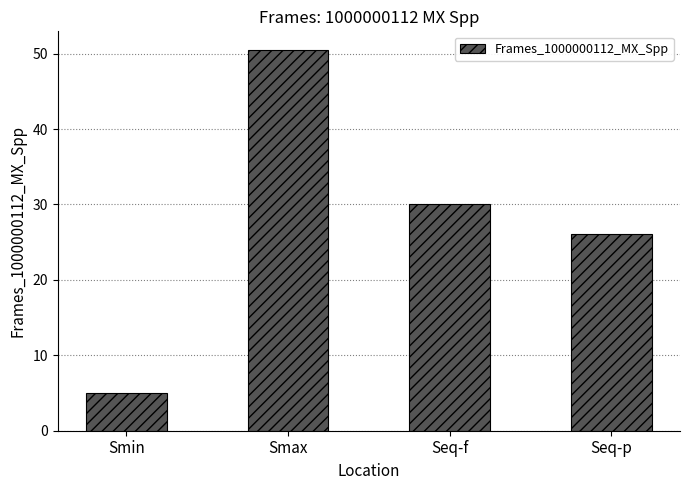

Reading left to right, what are all the values shown in this chart?

Smin=5.0	Smax=50.4	Seq-f=30.1	Seq-p=26.1